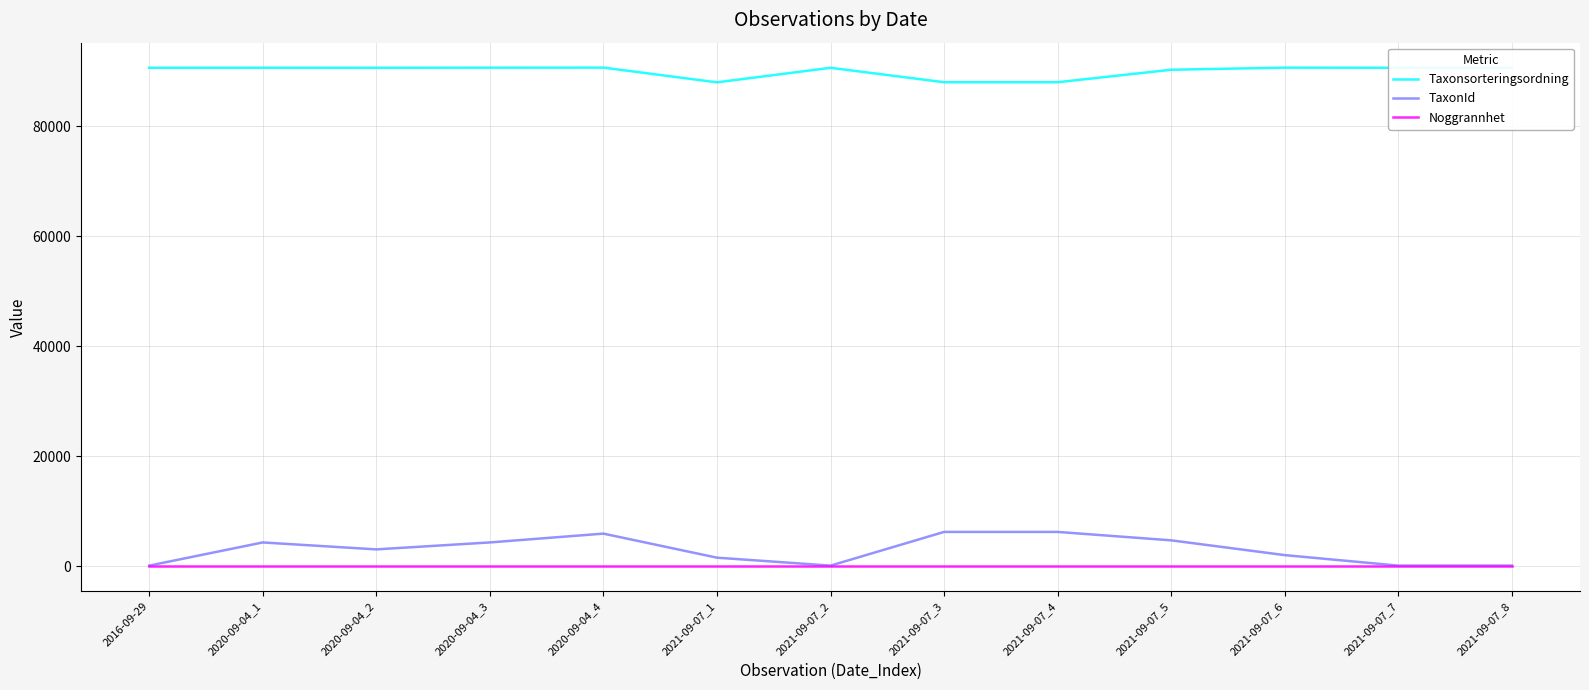

Count the number of data series in this chart.

3